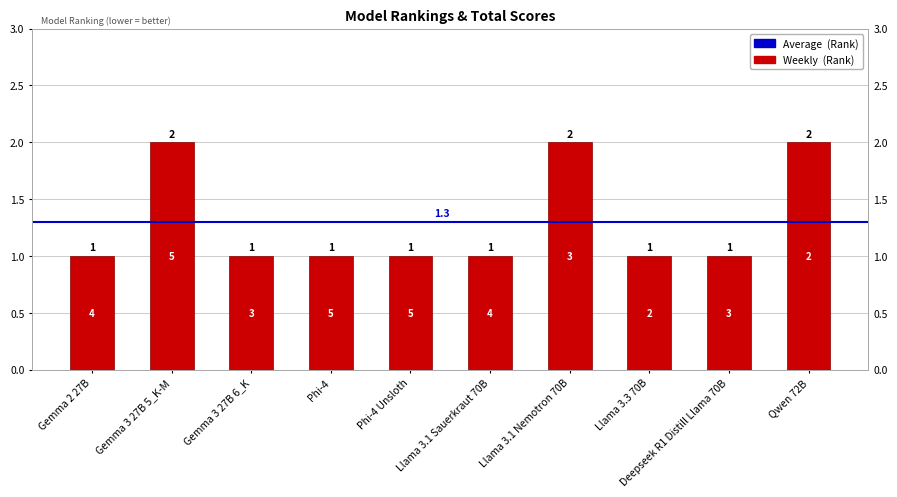

The chart shows a value of 1 at Qwen 72B. True or false?

False